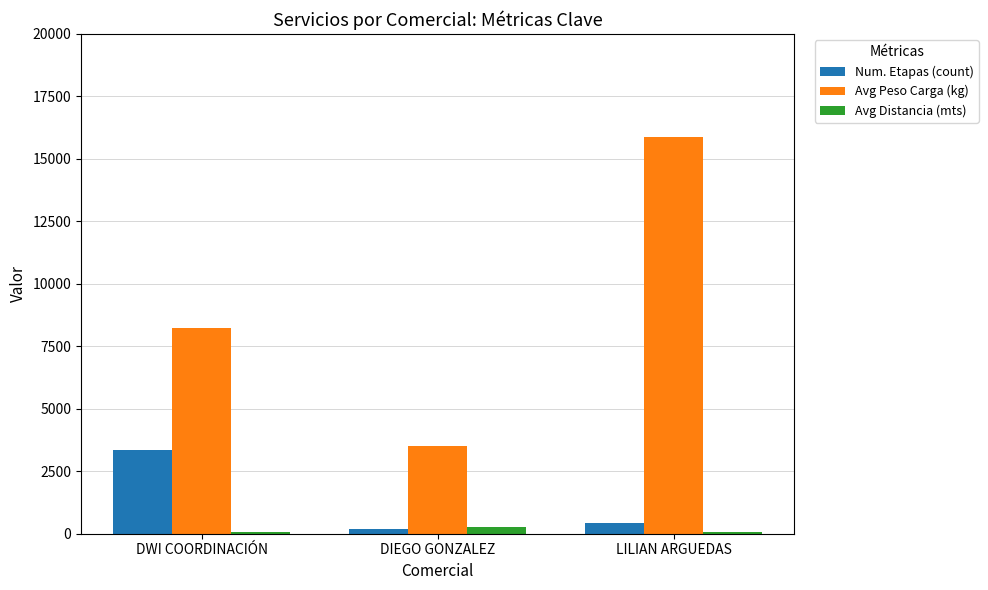

Reading right to left, transcribe all the data shown in this chart.

Num. Etapas (count): LILIAN ARGUEDAS=423	DIEGO GONZALEZ=162	DWI COORDINACIÓN=3345
Avg Peso Carga (kg): LILIAN ARGUEDAS=15860	DIEGO GONZALEZ=3508	DWI COORDINACIÓN=8245
Avg Distancia (mts): LILIAN ARGUEDAS=41	DIEGO GONZALEZ=269	DWI COORDINACIÓN=41